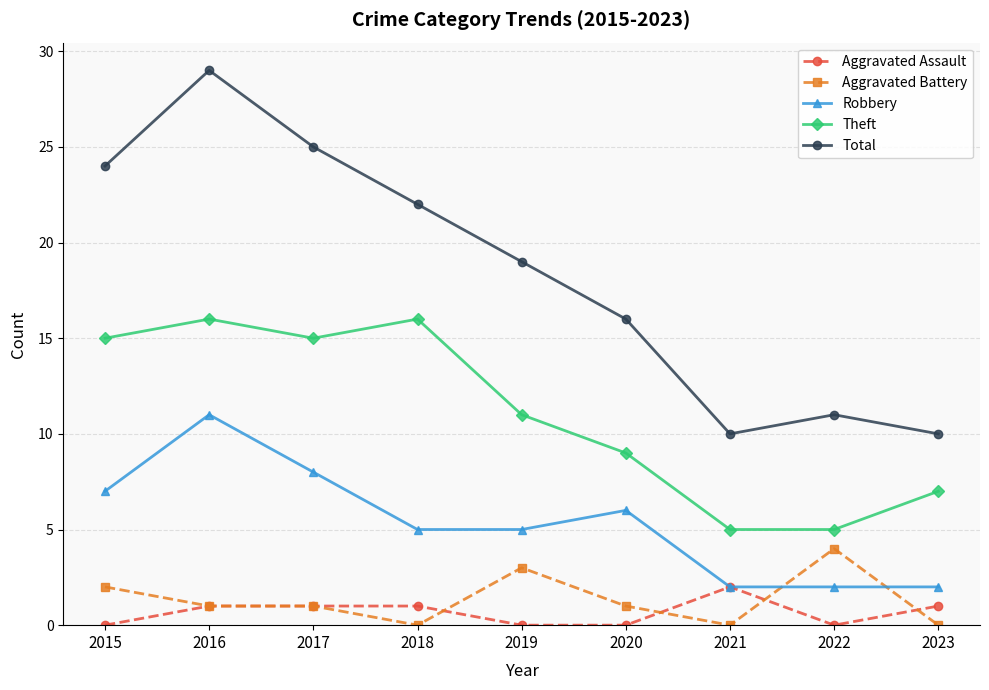

Reading left to right, list all the values displayed in this chart.

Aggravated Assault: 2015=0	2016=1	2017=1	2018=1	2019=0	2020=0	2021=2	2022=0	2023=1
Aggravated Battery: 2015=2	2016=1	2017=1	2018=0	2019=3	2020=1	2021=0	2022=4	2023=0
Robbery: 2015=7	2016=11	2017=8	2018=5	2019=5	2020=6	2021=2	2022=2	2023=2
Theft: 2015=15	2016=16	2017=15	2018=16	2019=11	2020=9	2021=5	2022=5	2023=7
Total: 2015=24	2016=29	2017=25	2018=22	2019=19	2020=16	2021=10	2022=11	2023=10